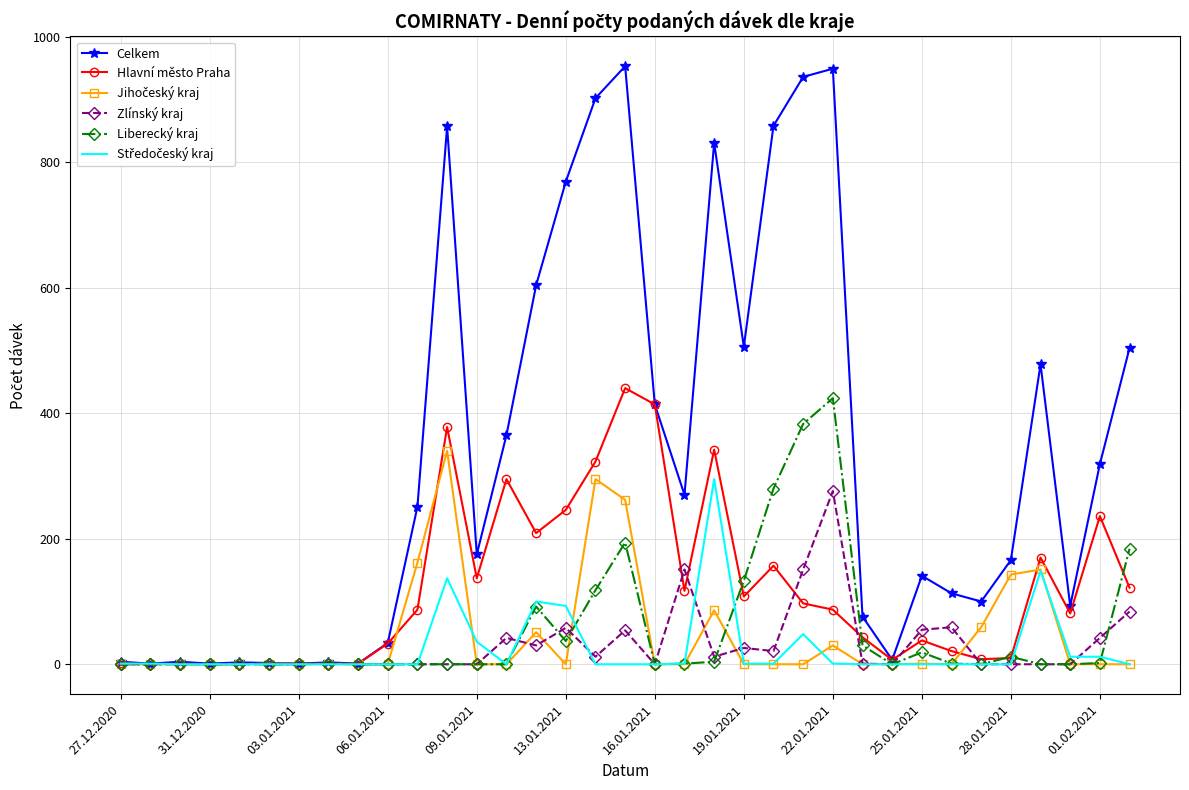

Which series has the widest spread of values?

Celkem